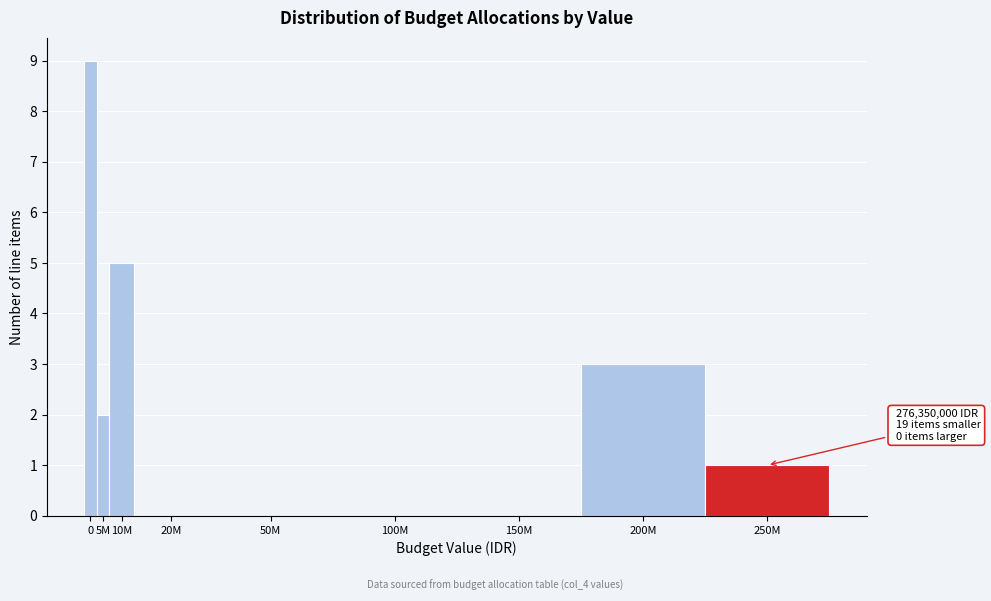

Reading right to left, transcribe all the data shown in this chart.

250M=1	200M=3	150M=0	100M=0	50M=0	20M=0	10M=5	5M=2	0=9